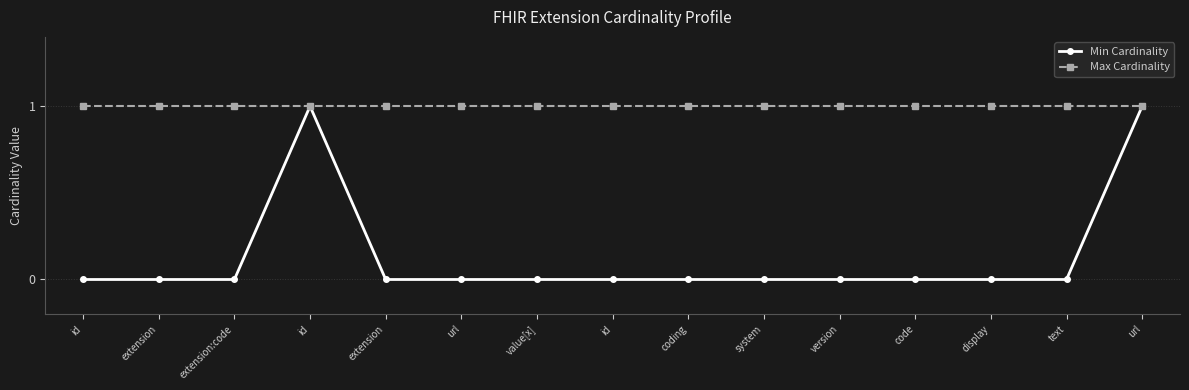

True or false: Min Cardinality and Max Cardinality intersect in this chart.

False